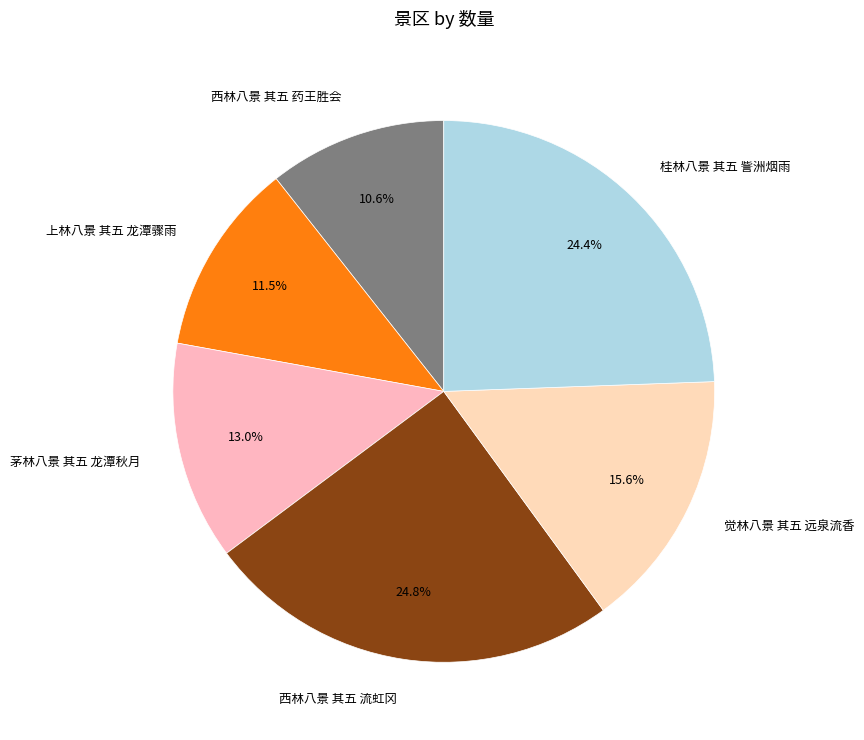

To the nearest percent, what percentage of the pie is 茅林八景 其五 龙潭秋月?

13%